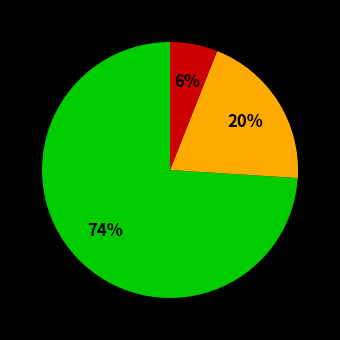

Is there any slice that represents more than half of the pie?

Yes